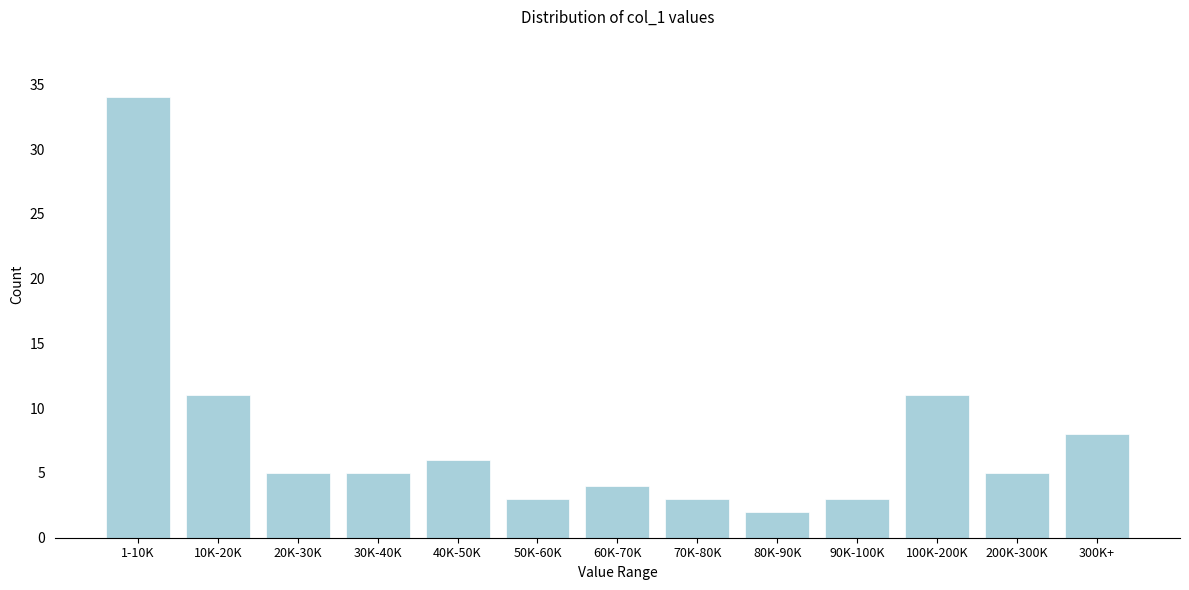

Reading right to left, list all the values displayed in this chart.

8	5	11	3	2	3	4	3	6	5	5	11	34